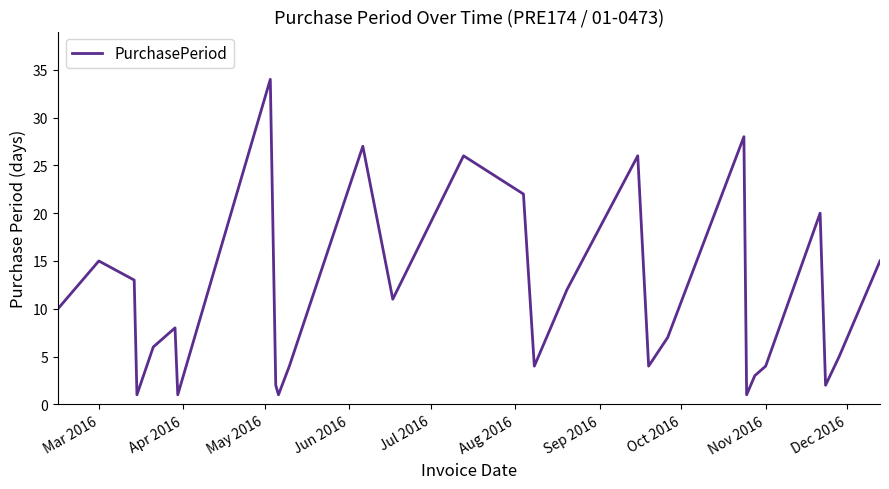

What is the greatest value displayed?

34